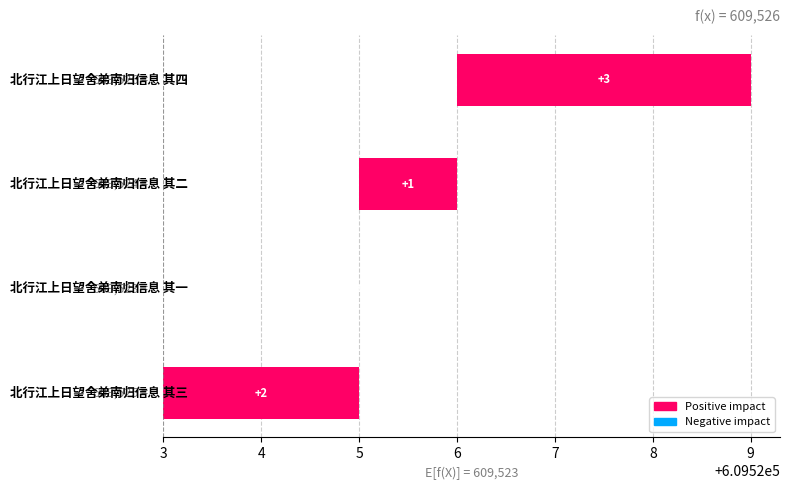

How many data points are above 2?

1